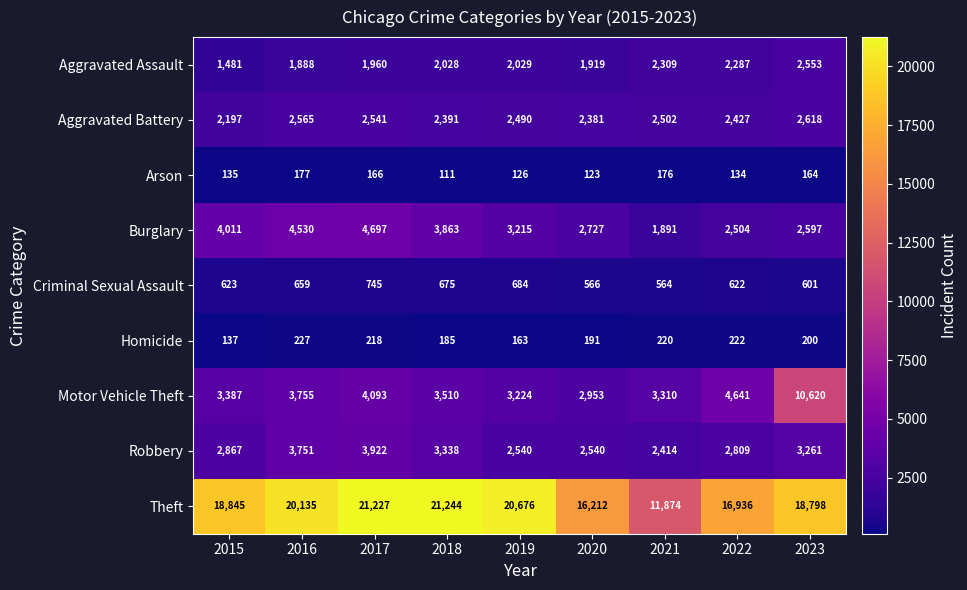

How many distinct data groups are displayed?

9